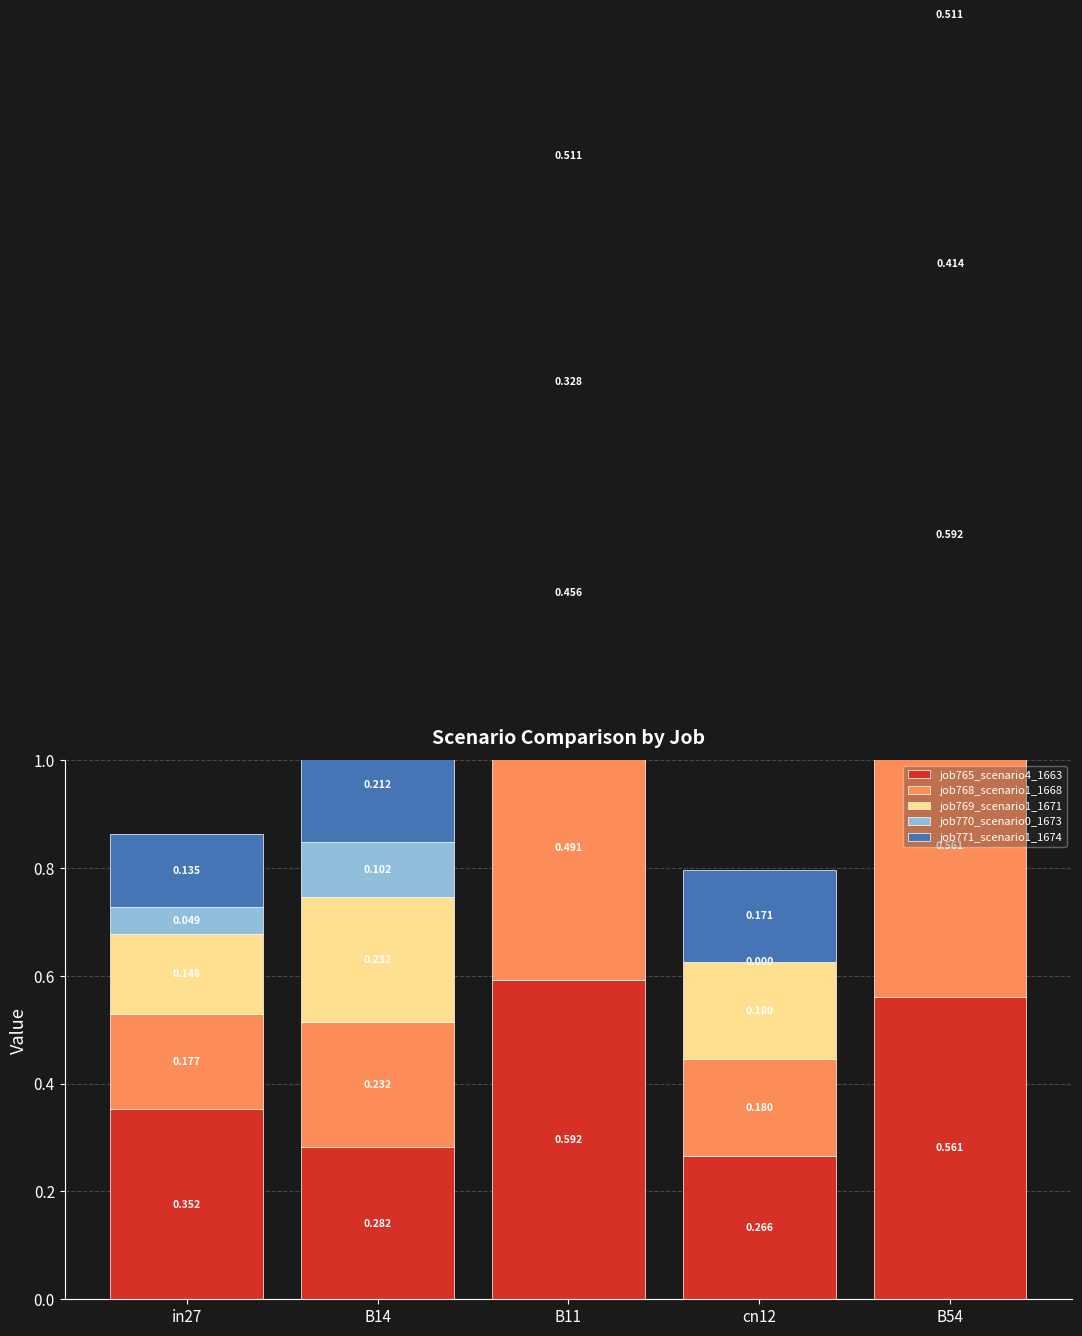

Reading left to right, transcribe all the data shown in this chart.

job765_scenario4_1663: in27=0.4	B14=0.3	B11=0.6	cn12=0.3	B54=0.6
job768_scenario1_1668: in27=0.2	B14=0.2	B11=0.5	cn12=0.2	B54=0.6
job769_scenario1_1671: in27=0.1	B14=0.2	B11=0.5	cn12=0.2	B54=0.6
job770_scenario0_1673: in27=0.0	B14=0.1	B11=0.3	cn12=0.0	B54=0.4
job771_scenario1_1674: in27=0.1	B14=0.2	B11=0.5	cn12=0.2	B54=0.5